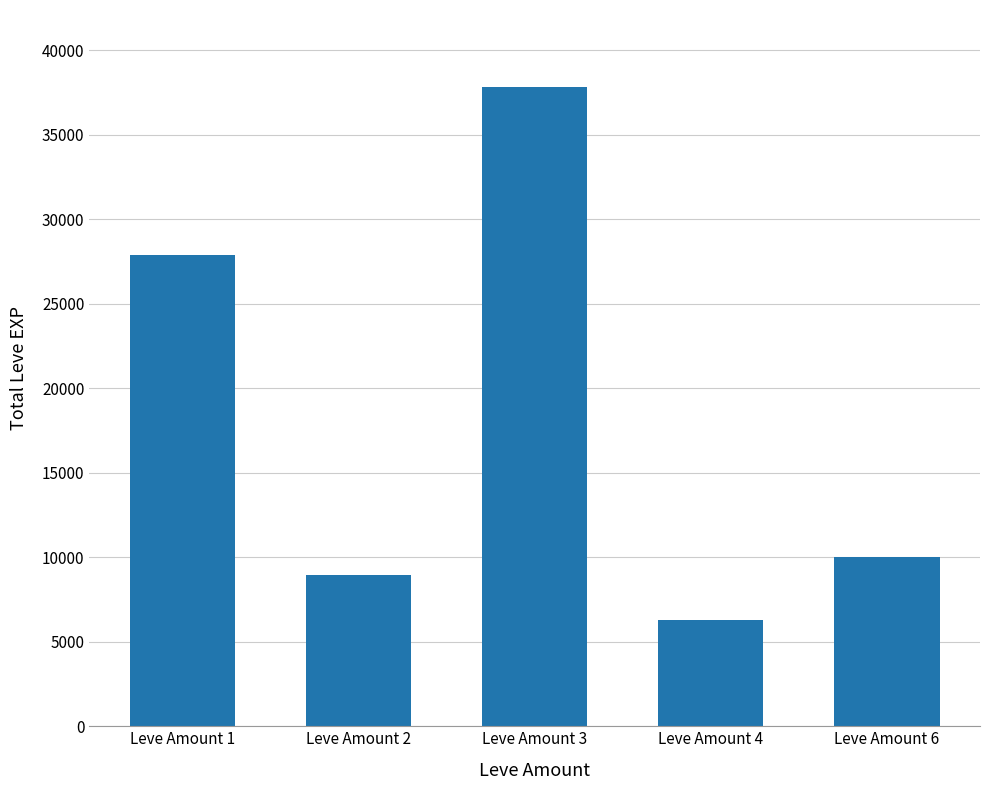

What is the minimum value shown in the chart?

6280